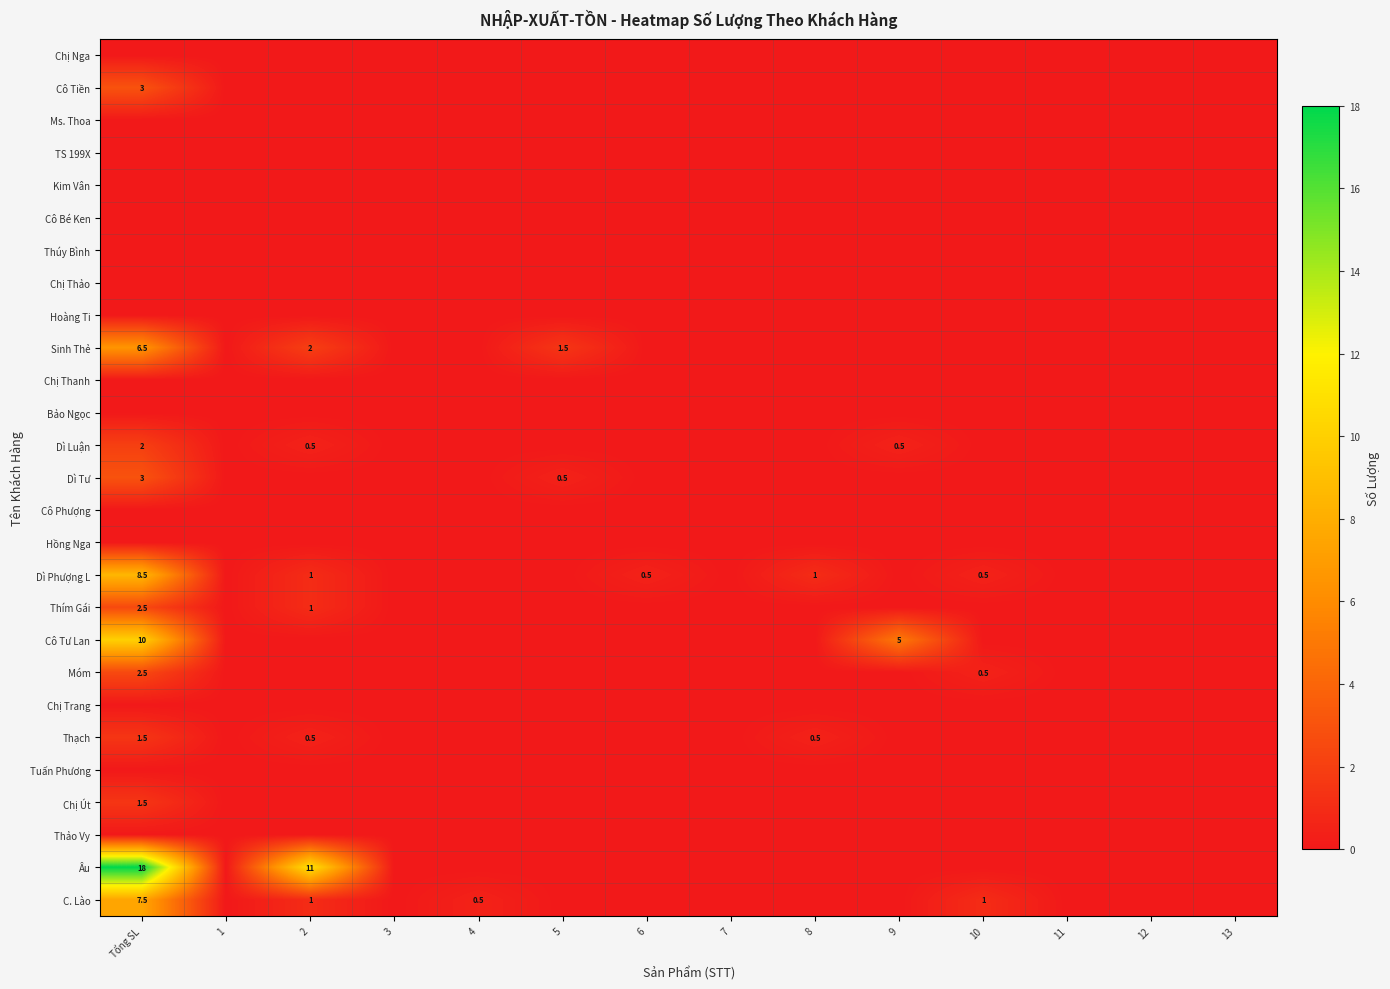

Is it true that Ms. Thoa equals 0.0 at 8?

True